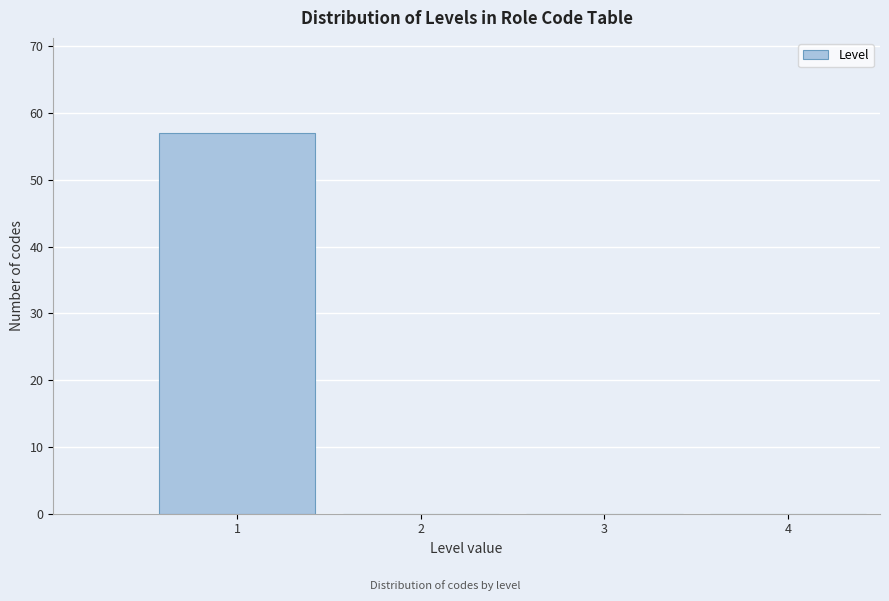

Reading left to right, list every bar in this chart as the range it spans on the x-axis followed by its height. The values are not printed on the chart, so give them approximately, as read against the axis.

0.5 to 1.5: 57
1.5 to 2.5: 0
2.5 to 3.5: 0
3.5 to 4.5: 0